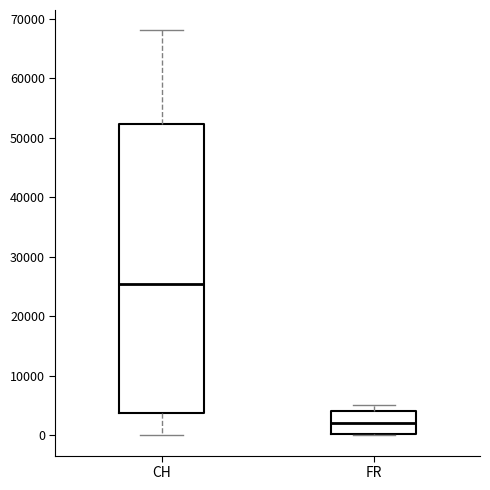

Which box's median line is the lowest?

FR